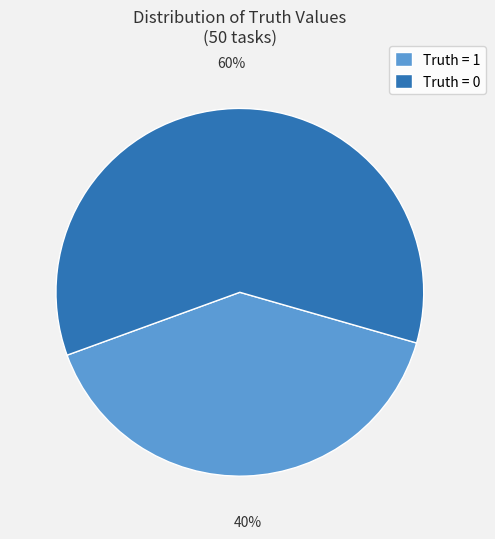

To the nearest percent, what is the average slice percentage?

50%